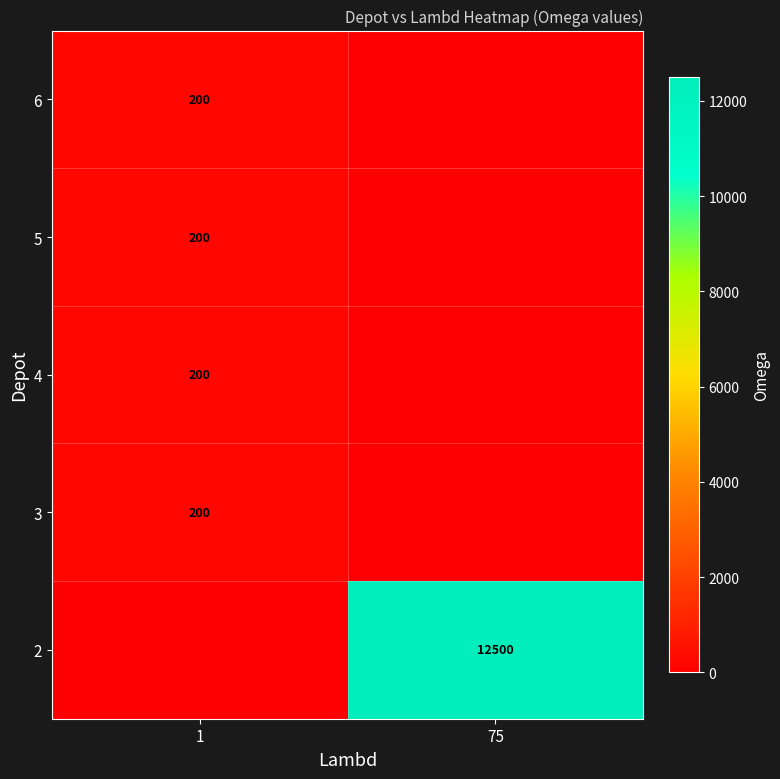

The 4 series shows 200 at 1. True or false?

True